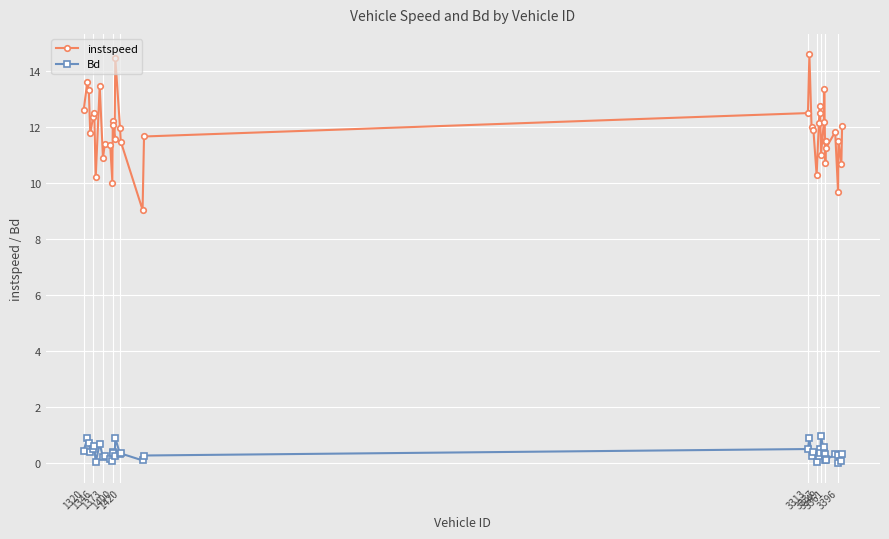

Rank the series by their average value, from highest to lowest.

instspeed, Bd